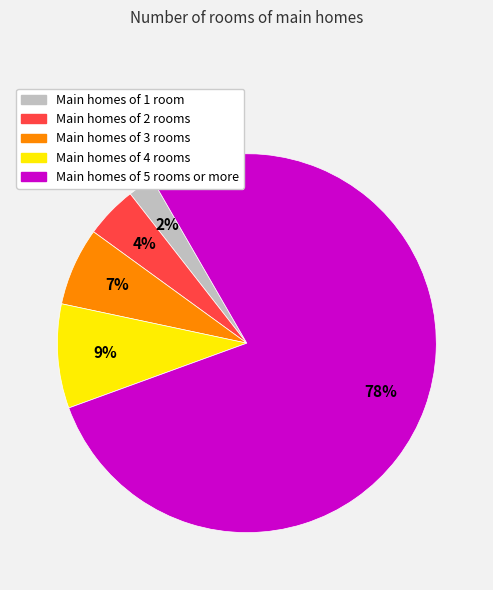

Is there any slice that represents more than half of the pie?

Yes